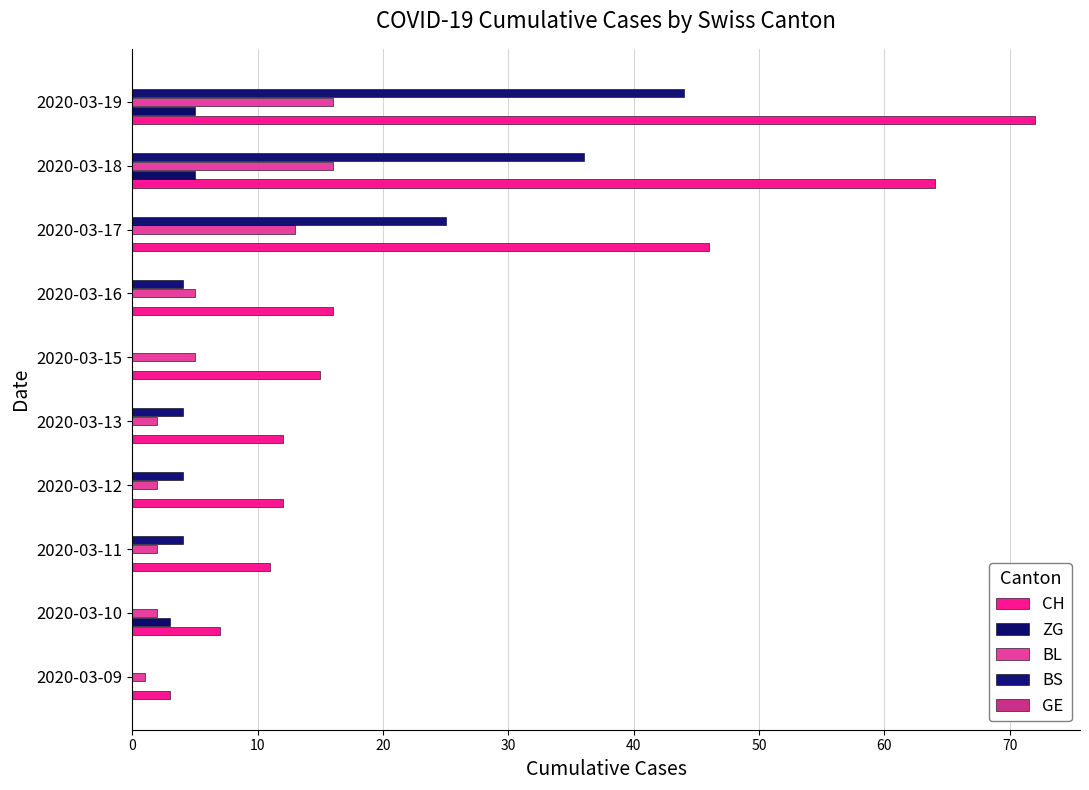

How many series are shown in this chart?

4